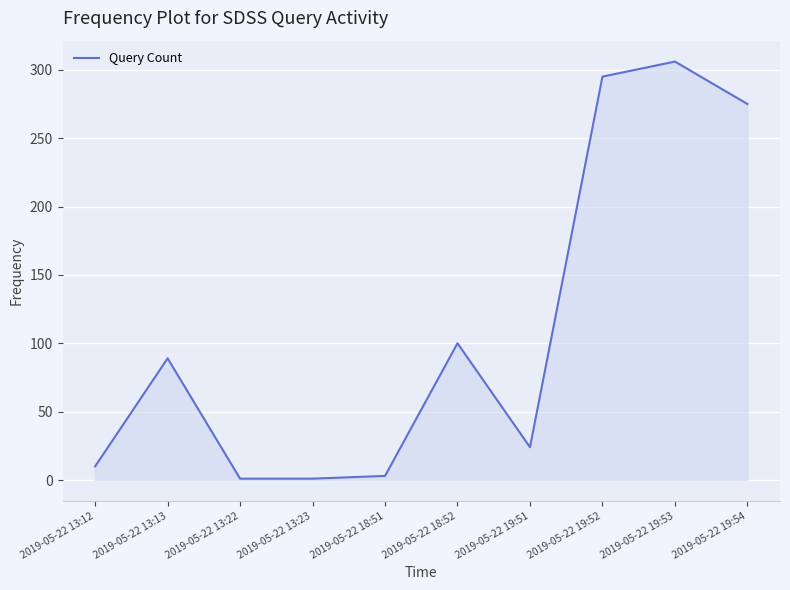

What is the maximum value shown in the chart?

306